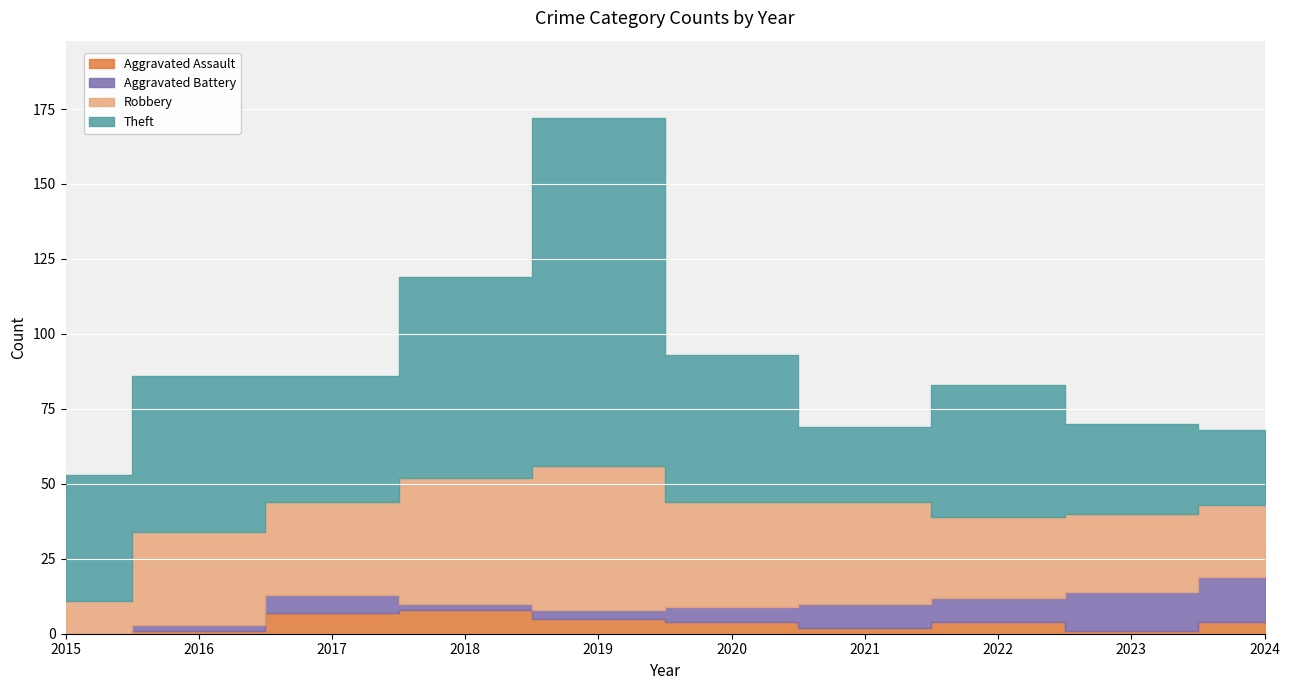

Where does the Robbery series first go above 31?

2018